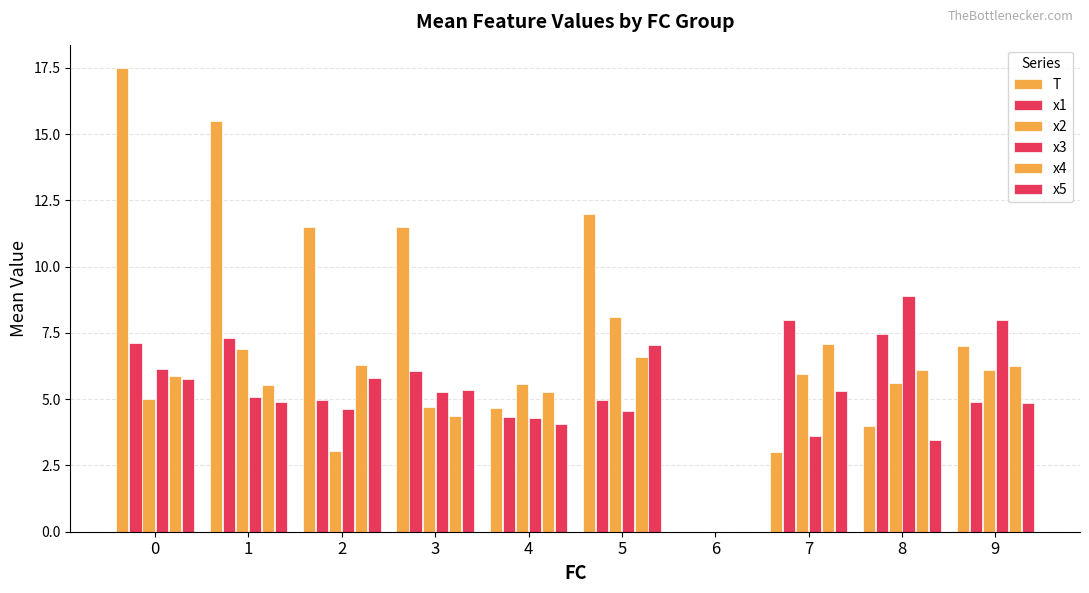

List the series in order of their peak value, lowest first.

x5, x4, x1, x2, x3, T